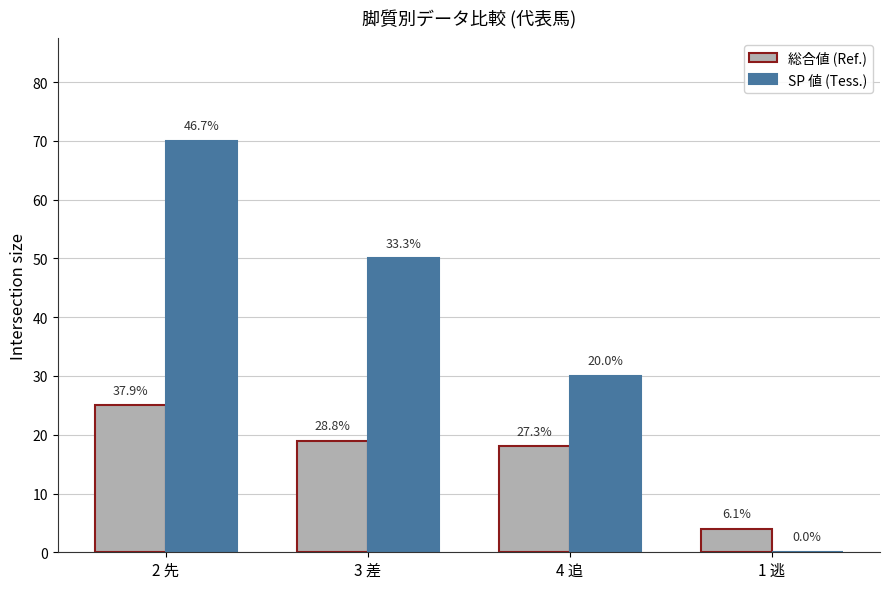

Are the bars grouped side by side (vs. stacked)?

Yes